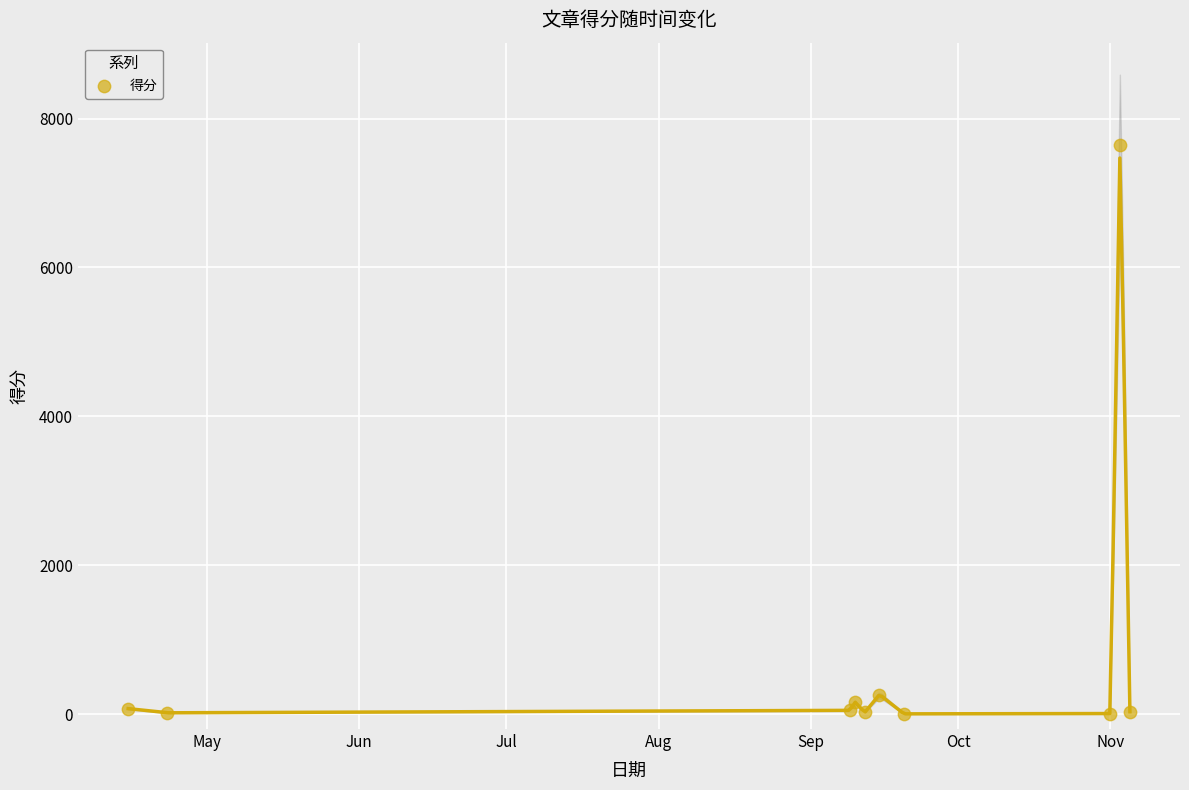

What Y value in the scatter plot is closest to 3826?

263